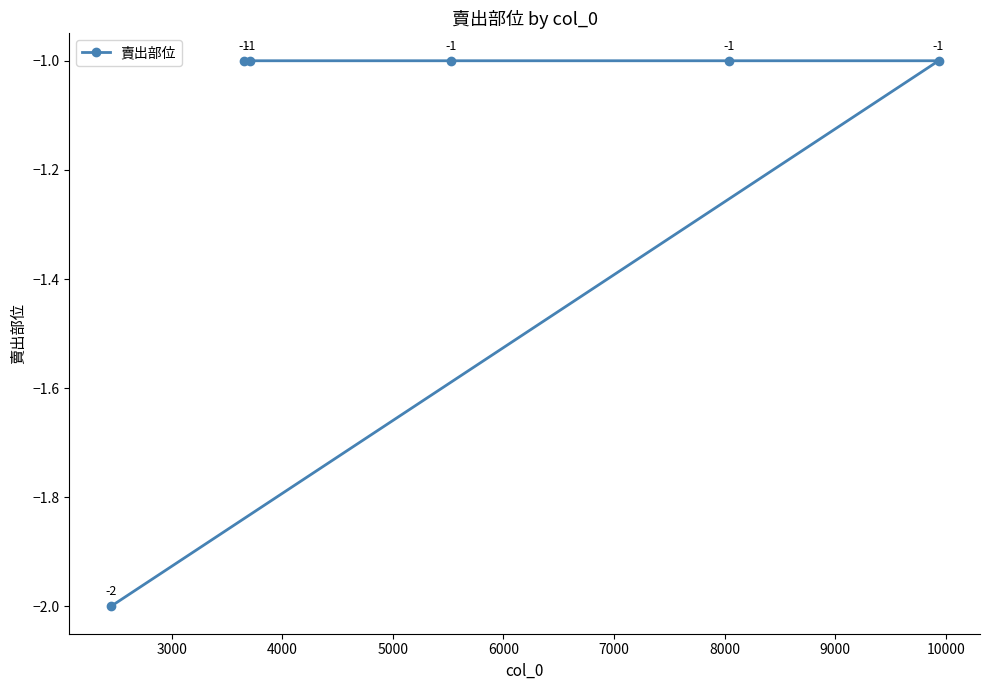

What is the value of the 1st point from the left?

-2